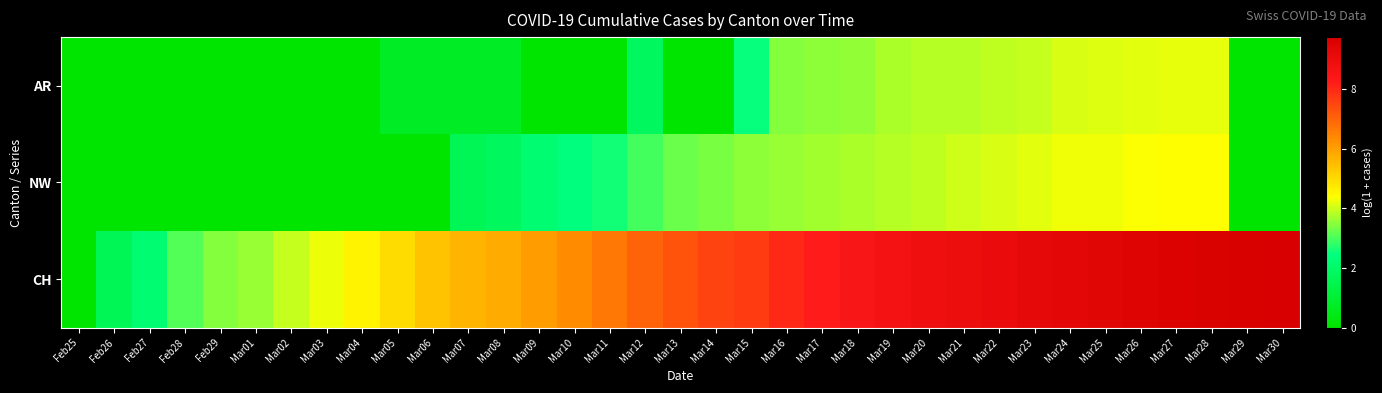

Reading left to right, transcribe all the data shown in this chart.

AR: Feb25=0.0	Feb26=0.0	Feb27=0.0	Feb28=0.0	Feb29=0.0	Mar01=0.0	Mar02=0.0	Mar03=0.0	Mar04=0.0	Mar05=0.7	Mar06=0.7	Mar07=0.7	Mar08=0.7	Mar09=0.0	Mar10=0.0	Mar11=0.0	Mar12=1.8	Mar13=0.0	Mar14=0.0	Mar15=2.5	Mar16=3.4	Mar17=3.5	Mar18=3.6	Mar19=3.8	Mar20=3.8	Mar21=3.8	Mar22=3.9	Mar23=3.9	Mar24=4.1	Mar25=4.1	Mar26=4.2	Mar27=4.2	Mar28=4.2	Mar29=0.0	Mar30=0.0
NW: Feb25=0.0	Feb26=0.0	Feb27=0.0	Feb28=0.0	Feb29=0.0	Mar01=0.0	Mar02=0.0	Mar03=0.0	Mar04=0.0	Mar05=0.0	Mar06=0.0	Mar07=1.6	Mar08=1.8	Mar09=2.2	Mar10=2.4	Mar11=2.6	Mar12=2.9	Mar13=3.3	Mar14=3.4	Mar15=3.5	Mar16=3.6	Mar17=3.7	Mar18=3.8	Mar19=3.8	Mar20=3.9	Mar21=4.0	Mar22=4.1	Mar23=4.2	Mar24=4.3	Mar25=4.3	Mar26=4.3	Mar27=4.4	Mar28=4.4	Mar29=0.0	Mar30=0.0
CH: Feb25=0.0	Feb26=1.6	Feb27=2.2	Feb28=3.0	Feb29=3.4	Mar01=3.6	Mar02=3.9	Mar03=4.2	Mar04=4.6	Mar05=5.0	Mar06=5.4	Mar07=5.6	Mar08=5.8	Mar09=6.0	Mar10=6.3	Mar11=6.7	Mar12=7.0	Mar13=7.3	Mar14=7.5	Mar15=7.7	Mar16=8.0	Mar17=8.2	Mar18=8.5	Mar19=8.7	Mar20=8.9	Mar21=9.0	Mar22=9.0	Mar23=9.2	Mar24=9.3	Mar25=9.4	Mar26=9.5	Mar27=9.6	Mar28=9.6	Mar29=9.7	Mar30=9.7